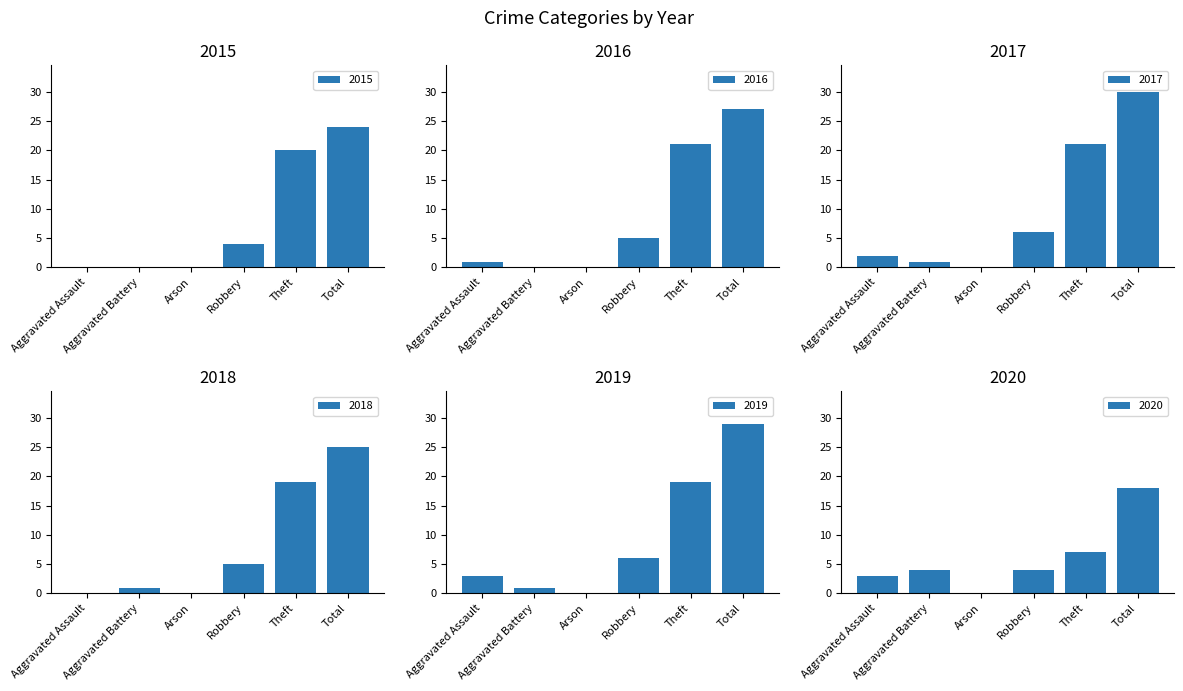

What is the sum of the 2017 values at Theft and Robbery?

27